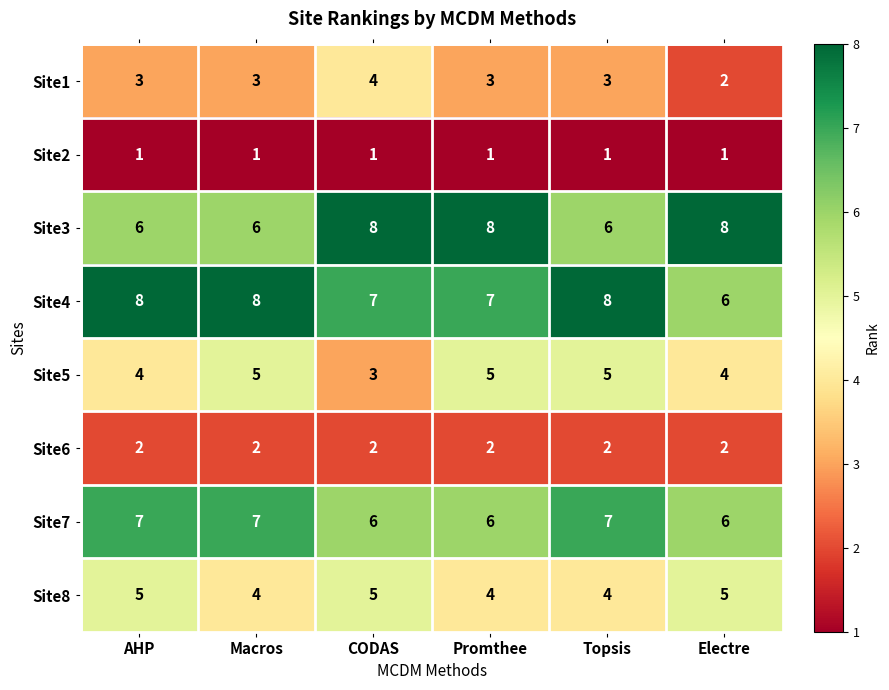

Is it true that Site1 equals 1 at Electre?

False